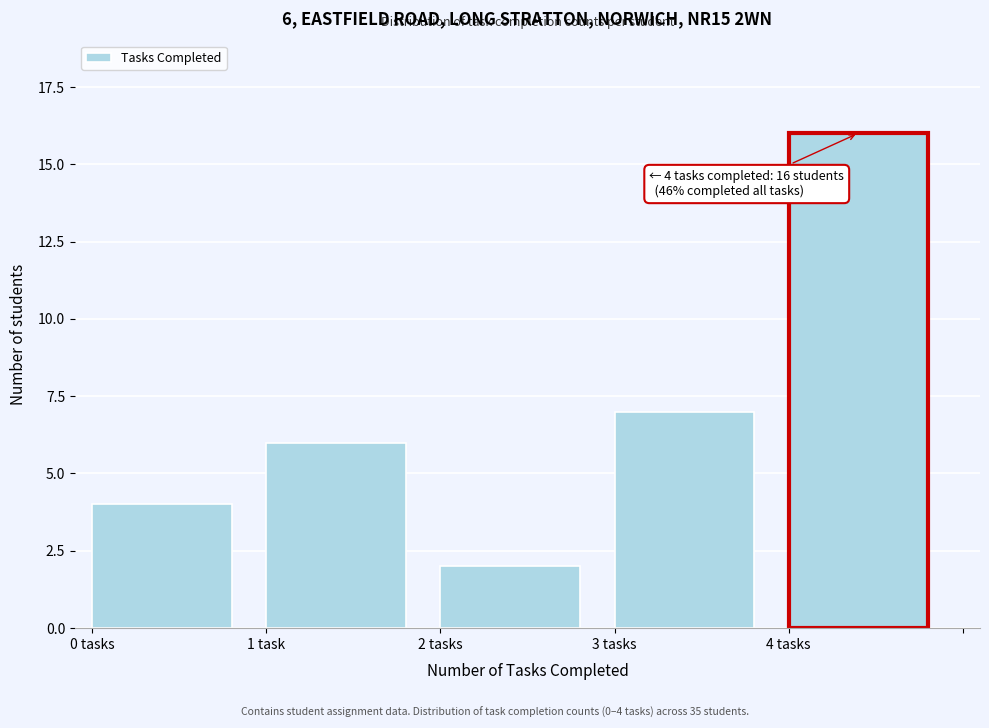

Reading left to right, list all the values displayed in this chart.

4	6	2	7	16